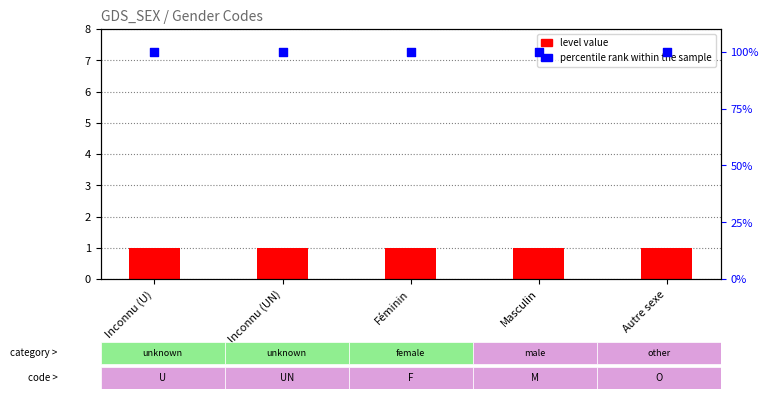

At which category is the sum across all series the highest?

Inconnu (U)